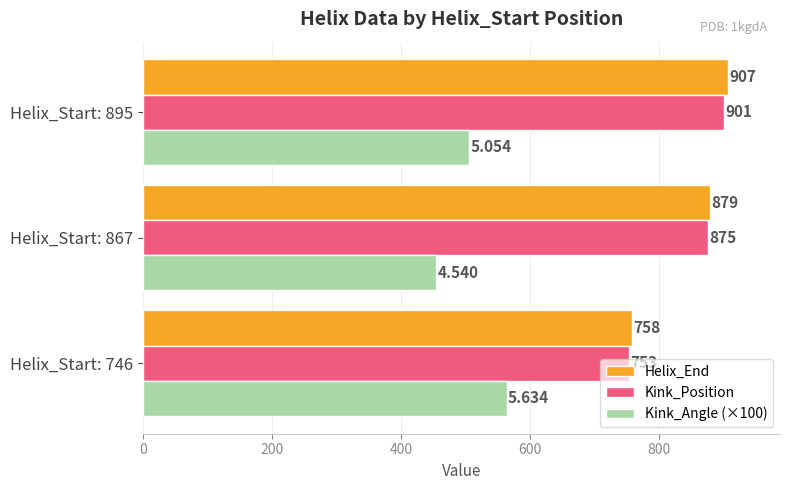

Which series has the widest spread of values?

Helix_End